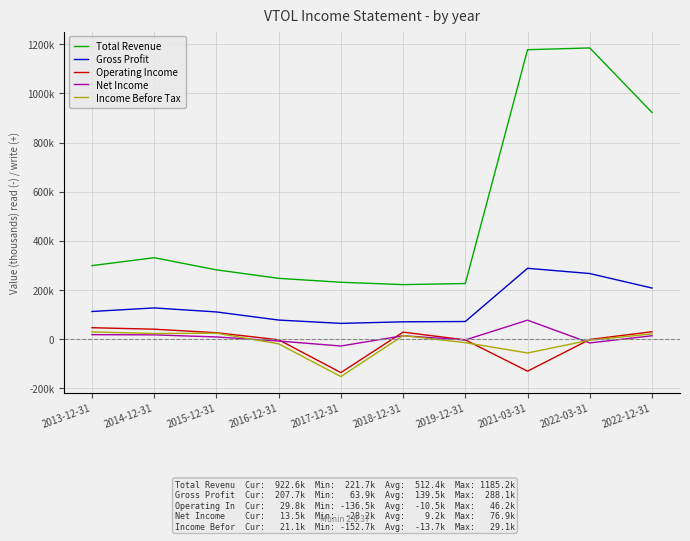

What are all the series names shown in the legend?

Total Revenue, Gross Profit, Operating Income, Net Income, Income Before Tax